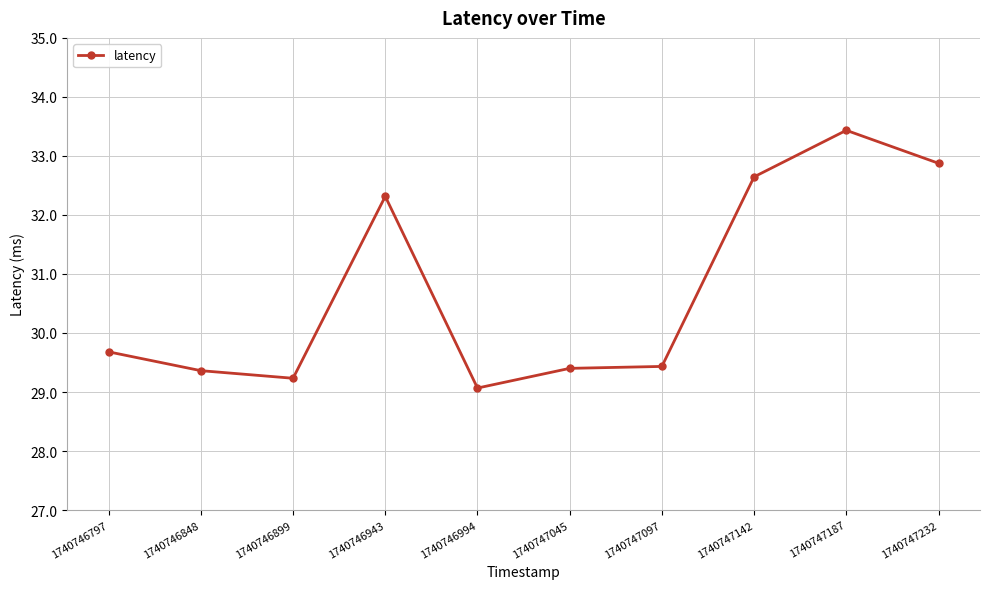

What is the sum of the values at 1740747097 and 1740747232?

62.3